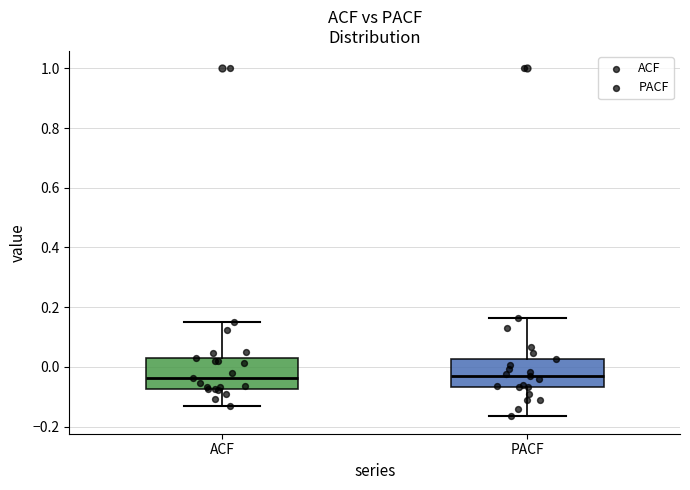

Where is the lower edge of the box for PACF on the y-axis? The values are not printed on the chart, so give them approximately, as read against the axis.

-0.06